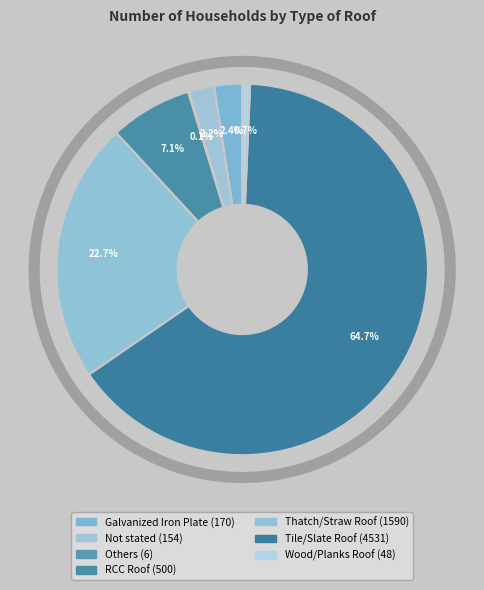

The Wood/Planks Roof slice represents 1% of the pie. True or false?

True